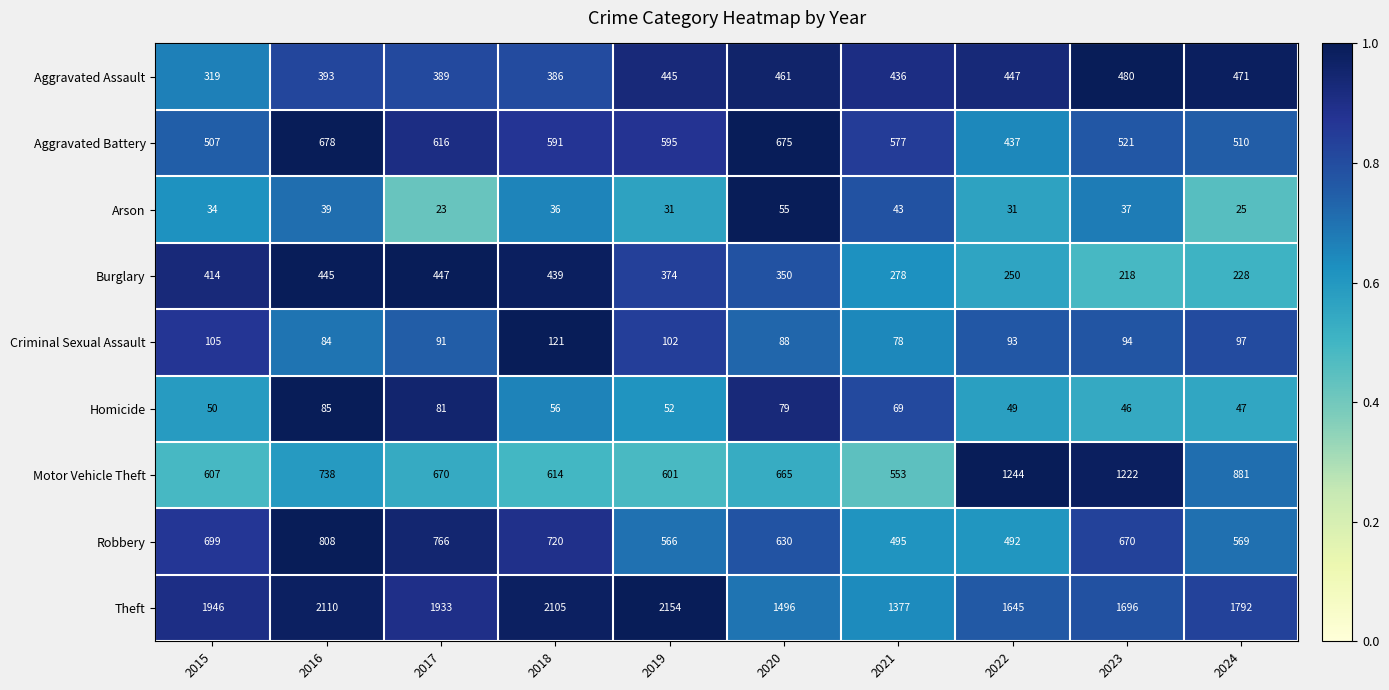

Which series changed the most between 2015 and 2022?

Motor Vehicle Theft